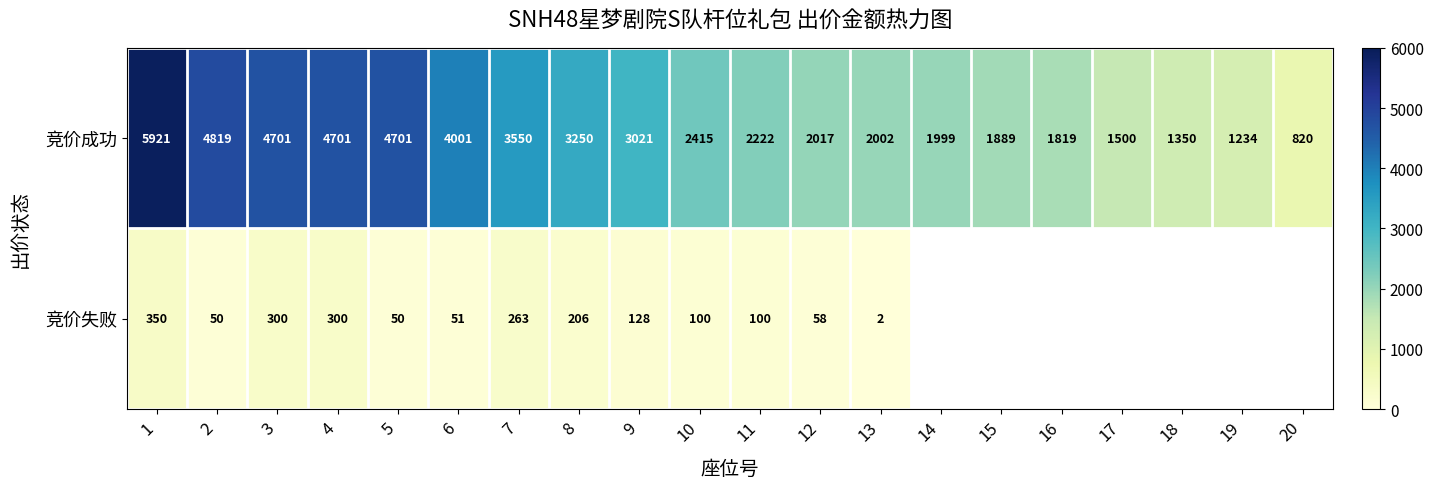

How many distinct data groups are displayed?

2